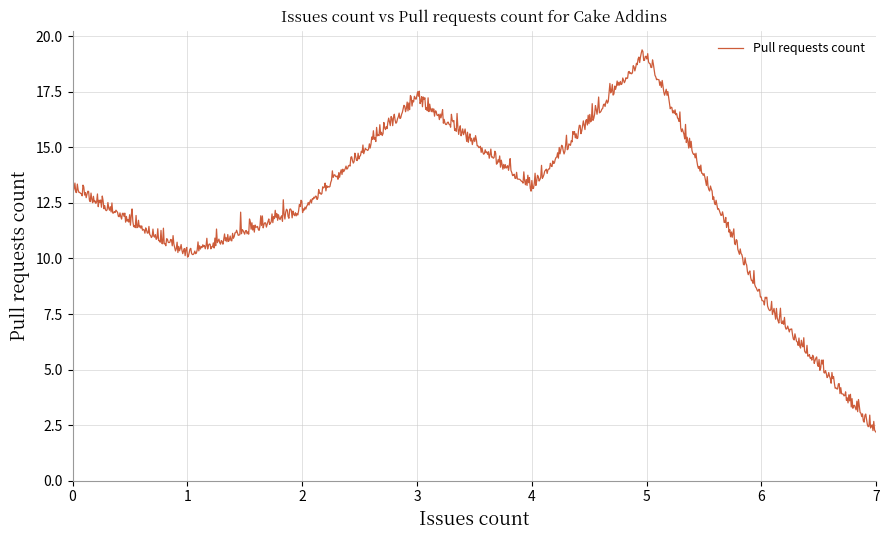

What is the difference between the maximum and minimum values?

17.2